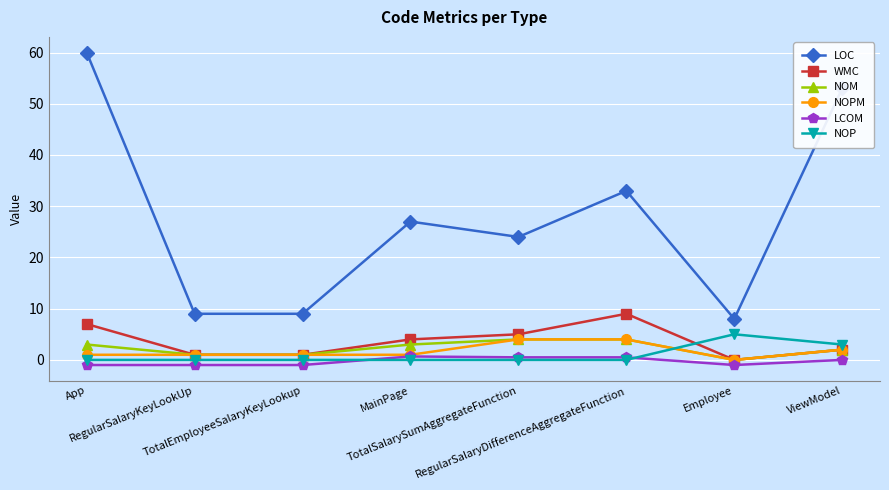

What is the maximum value shown in the chart?

60.0